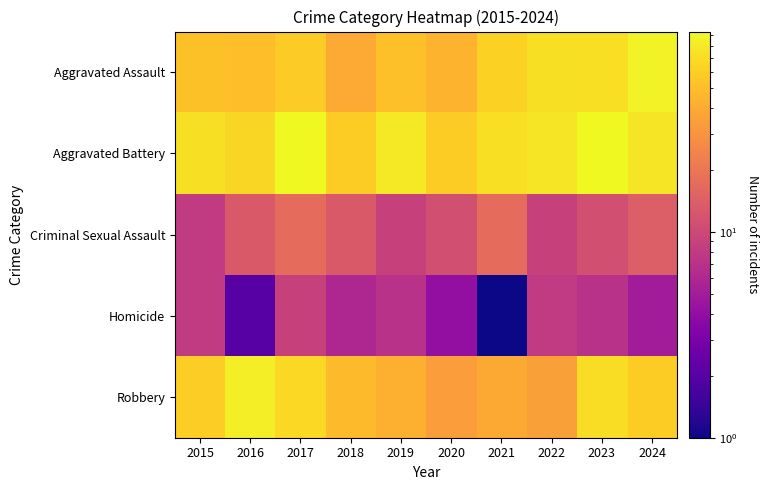

Rank the series at 2022 from highest to lowest value.

Aggravated Battery, Aggravated Assault, Robbery, Criminal Sexual Assault, Homicide